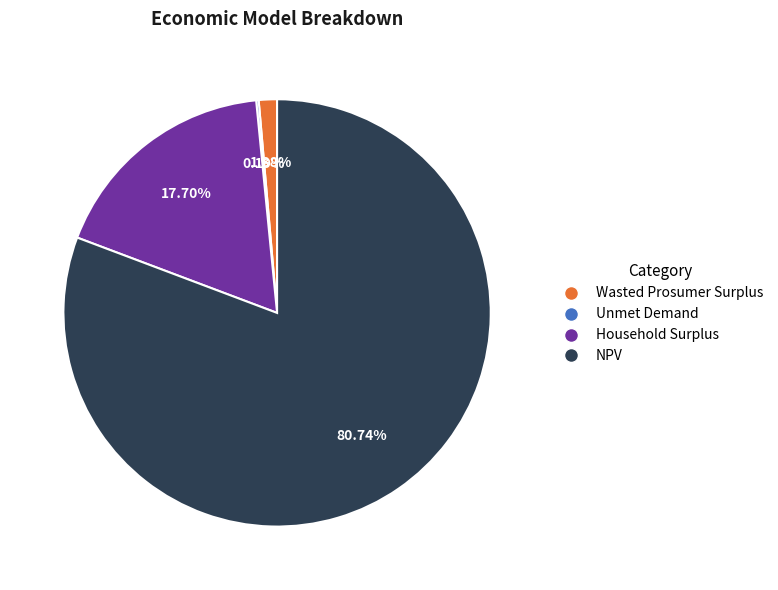

What is the largest slice in the pie chart?

NPV